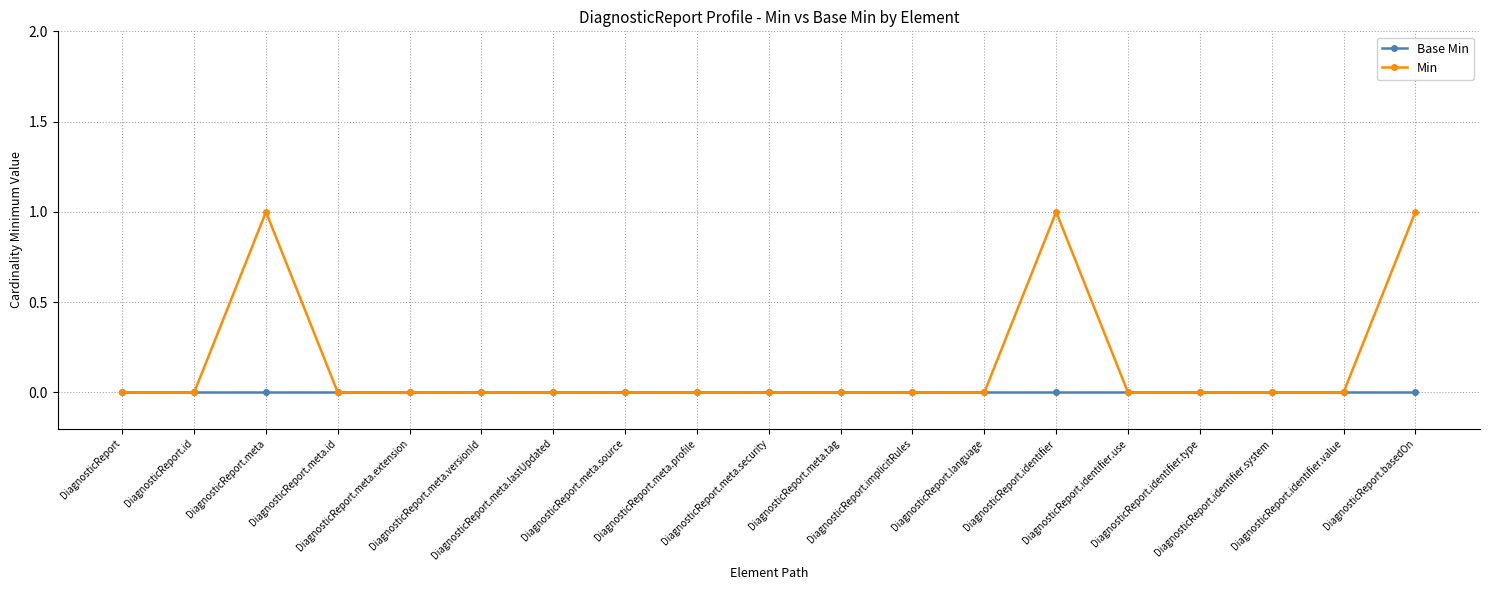

How many Min values are between 0 and 1?

19